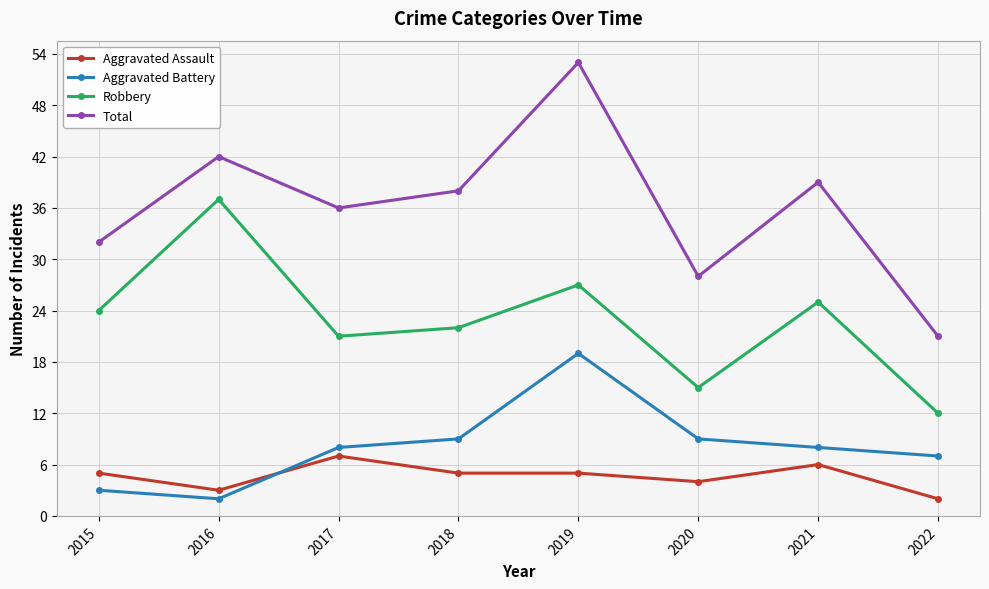

Which series changed the most between 2019 and 2020?

Total